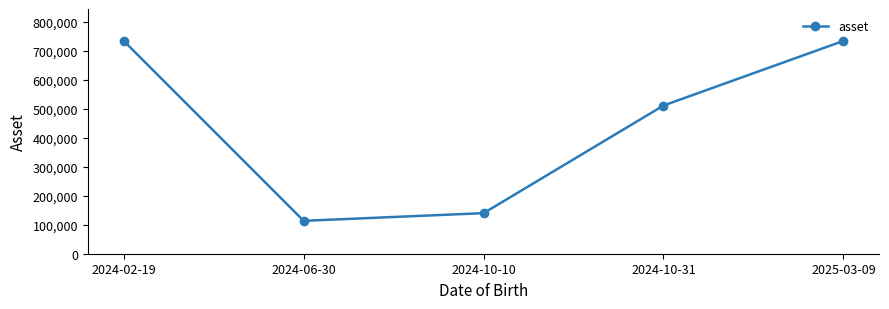

What is the difference between the maximum and second lowest values?

594403